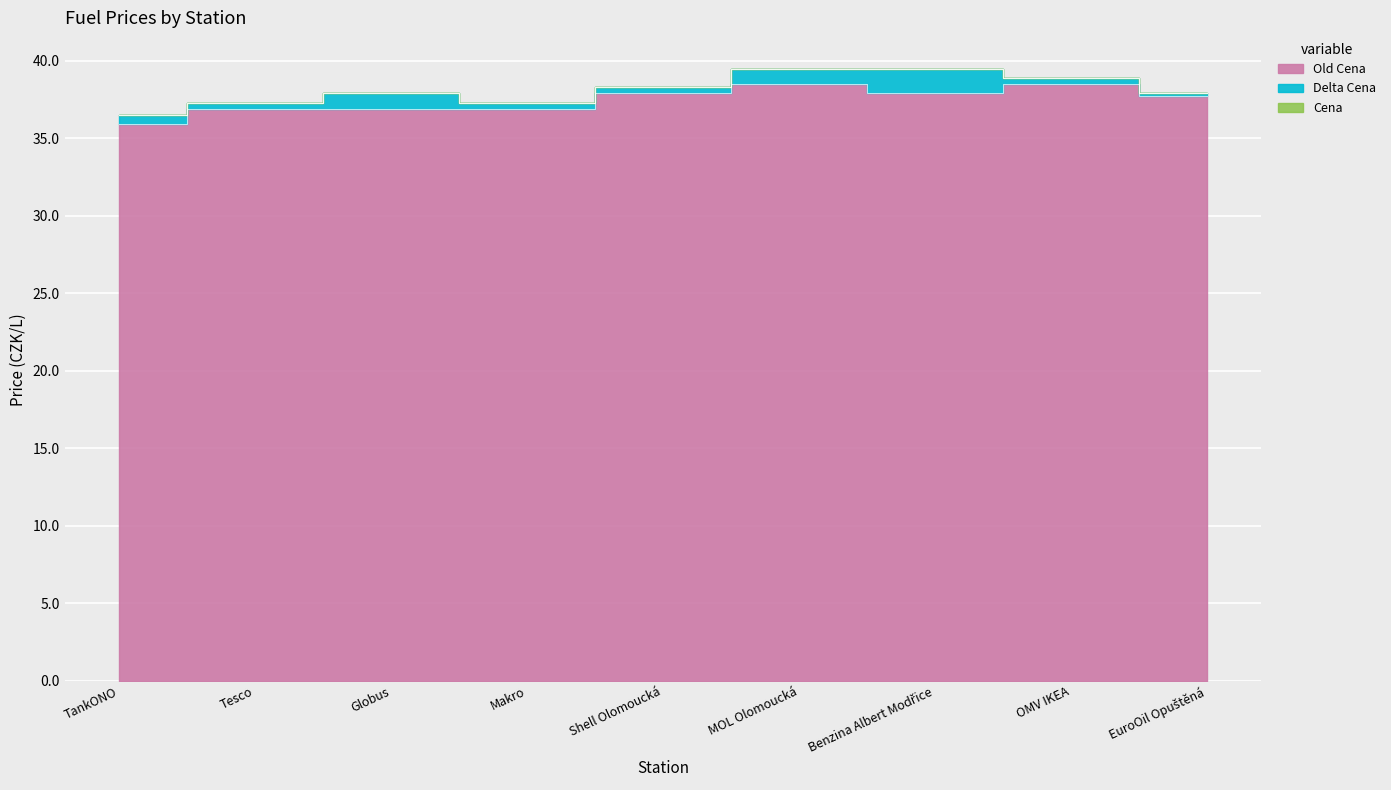

What value does the Cena series have at EuroOil Opuštěná?

37.9